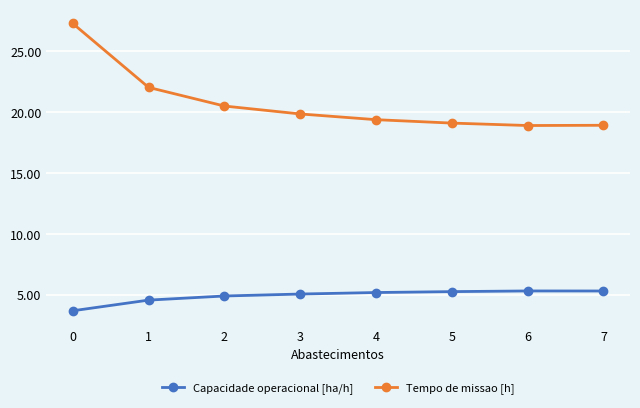

True or false: Tempo de missao [h] and Capacidade operacional [ha/h] intersect in this chart.

False